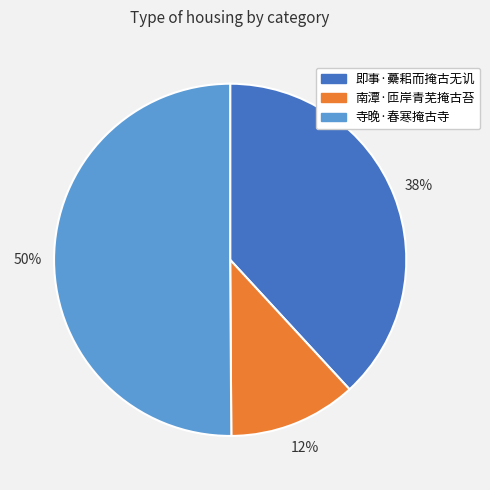

How many segments does this pie chart have?

3